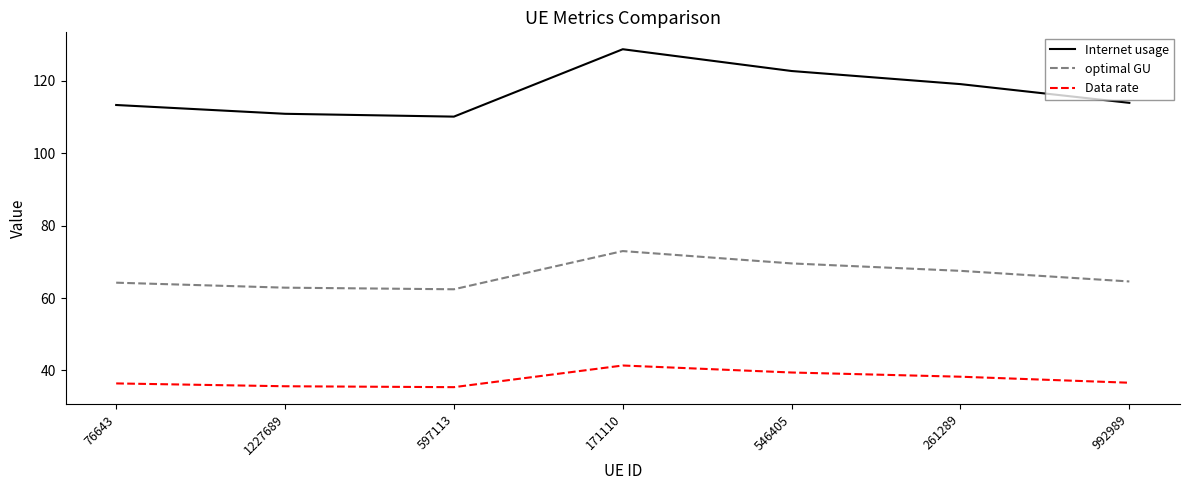

Where is the first local maximum for Internet usage?

171110